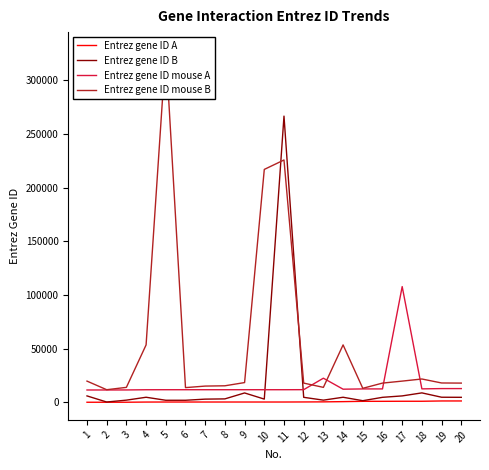

The Entrez gene ID B series shows 2146 at 3. True or false?

True